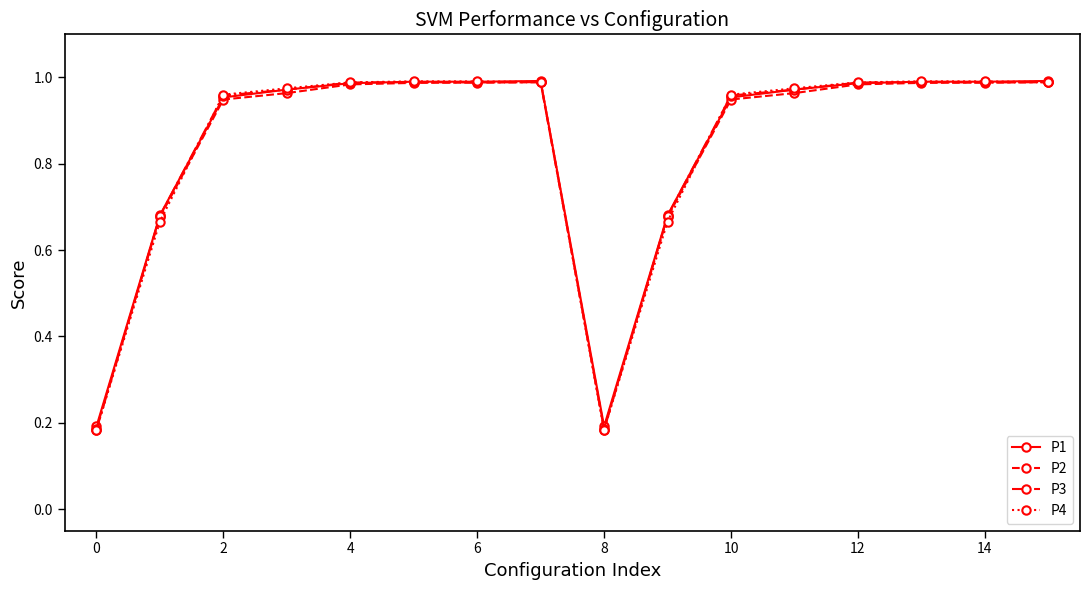

At how many categories does at least one series exceed 0?

16